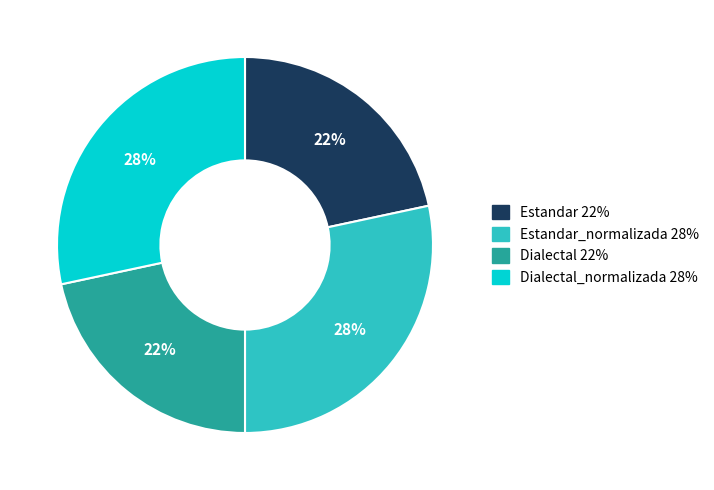

To the nearest percent, what is the average slice percentage?

25%